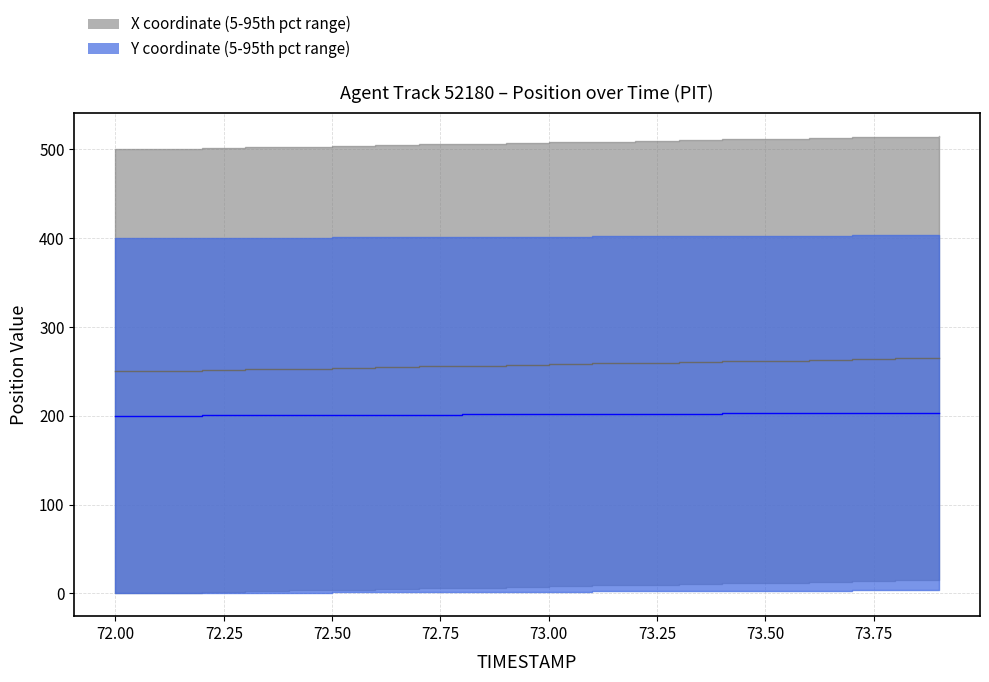

Reading left to right, what are all the values shown in this chart?

X: 72.0=250.0	72.1=250.8	72.2=251.6	72.3=252.4	72.4=253.2	72.5=254.1	72.6=254.9	72.7=255.7	72.8=256.5	72.9=257.3	73.0=258.1	73.1=258.9	73.2=259.7	73.3=260.5	73.4=261.3	73.5=262.2	73.6=263.0	73.7=263.8	73.8=264.6	73.9=265.4
Y: 72.0=200.0	72.1=200.2	72.2=200.4	72.3=200.6	72.4=200.8	72.5=201.0	72.6=201.2	72.7=201.4	72.8=201.5	72.9=201.7	73.0=201.9	73.1=202.1	73.2=202.3	73.3=202.5	73.4=202.7	73.5=202.9	73.6=203.1	73.7=203.3	73.8=203.5	73.9=203.7